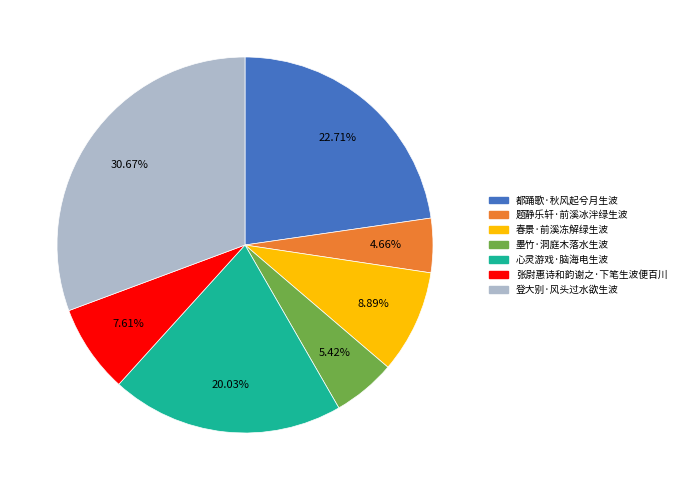

What is the largest slice in the pie chart?

登大别·风头过水欲生波